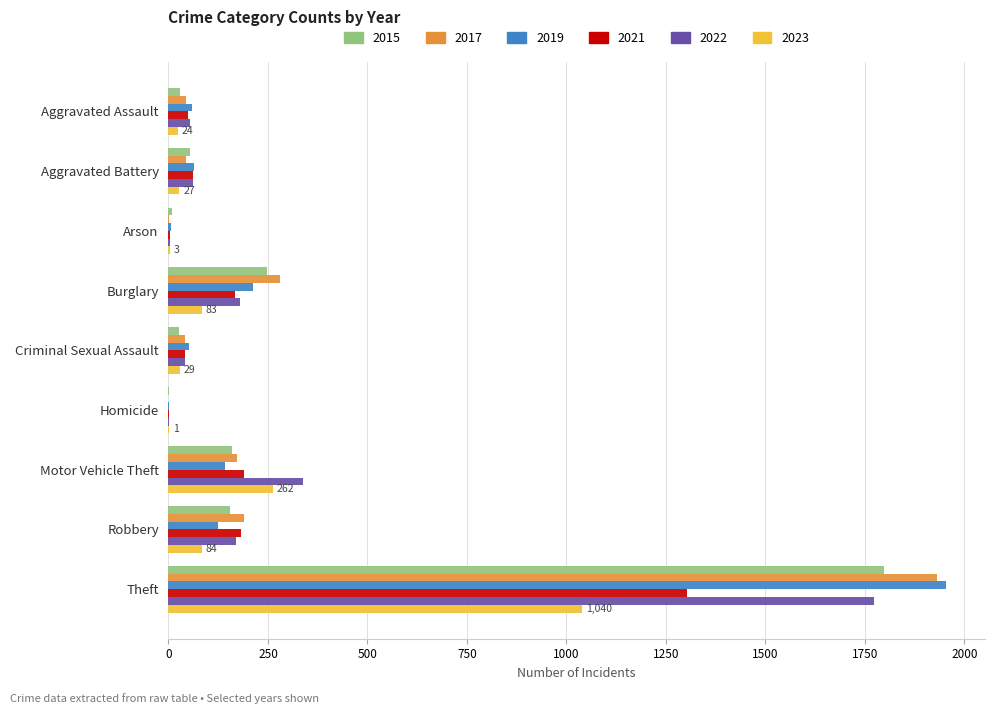

The value of 2022 at Aggravated Assault is 54. True or false?

True